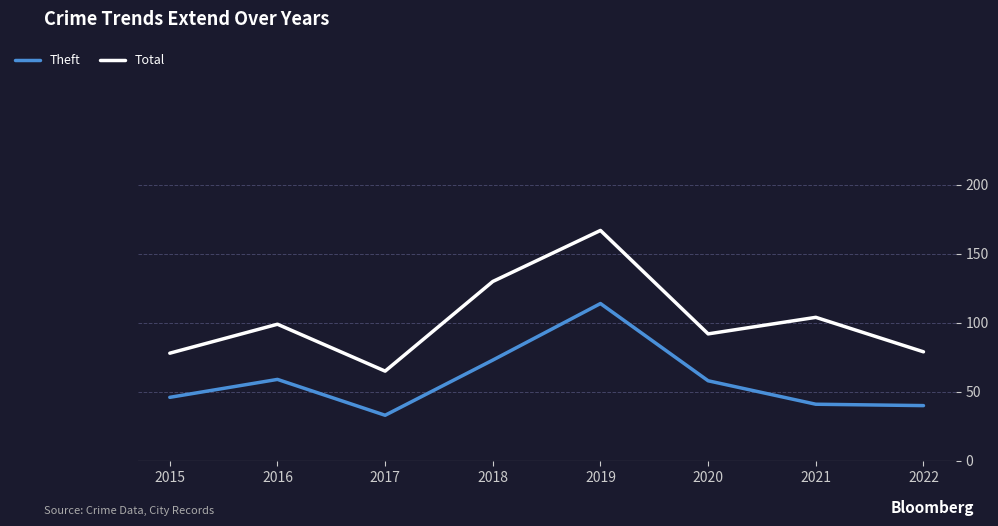

Which series has the widest spread of values?

Total